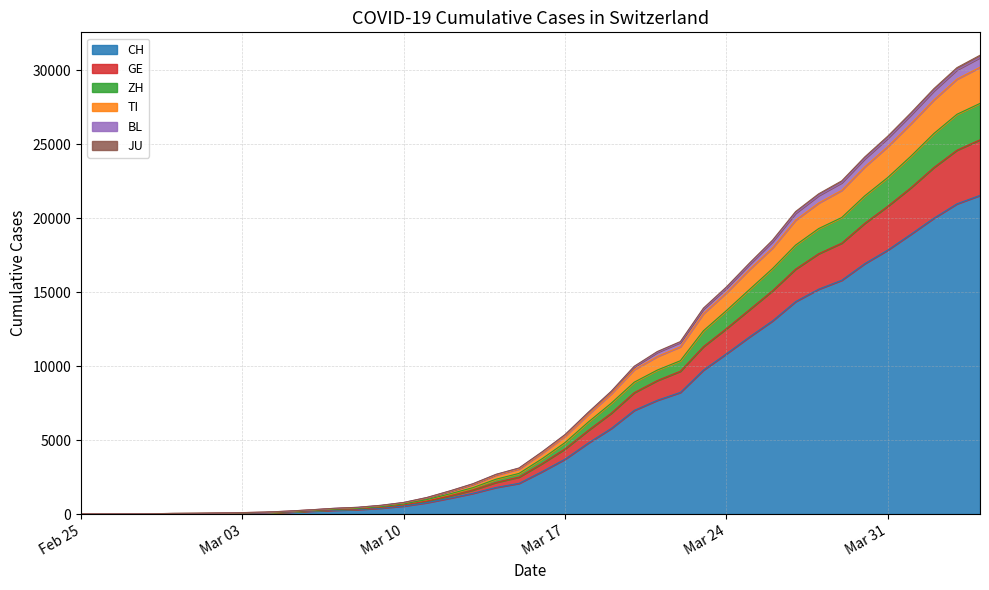

True or false: JU has a value of 3038 at 2020-03-15.

True